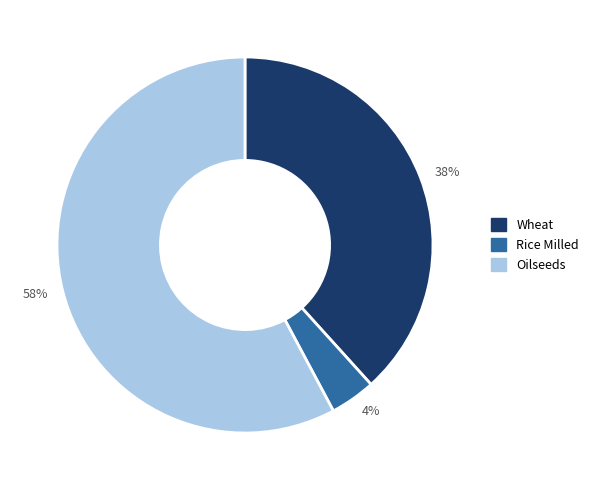

Does Oilseeds account for over 50% of the chart?

Yes